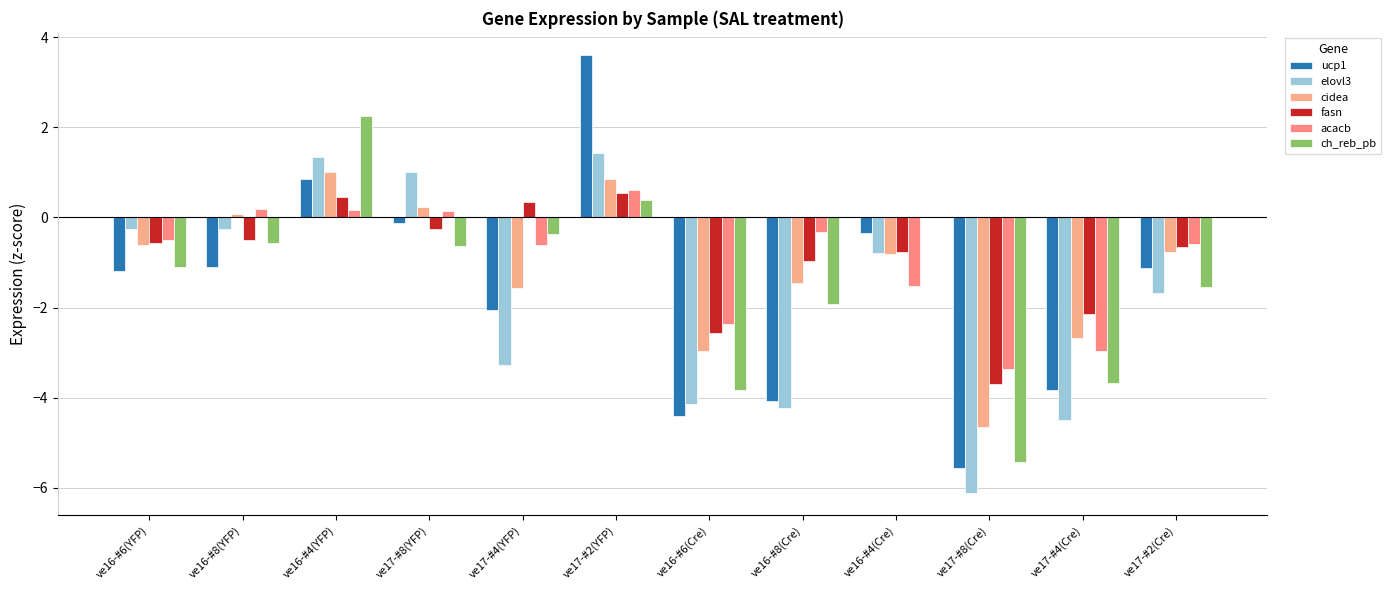

What position from the right is ve17-#2(Cre)?

1